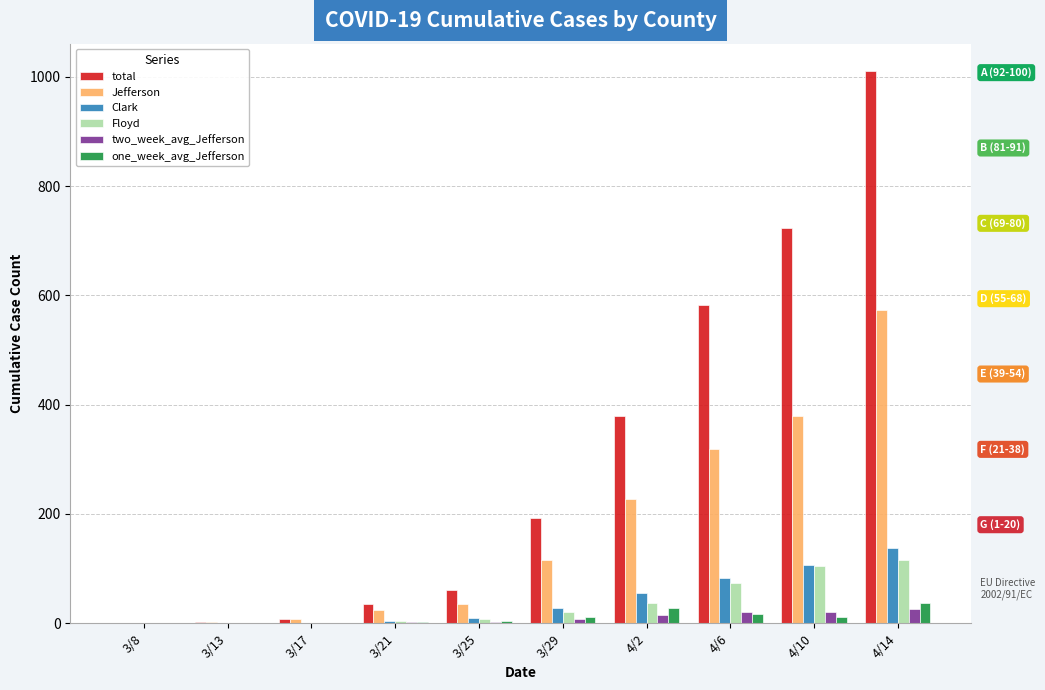

Count the number of categories in the chart.

10